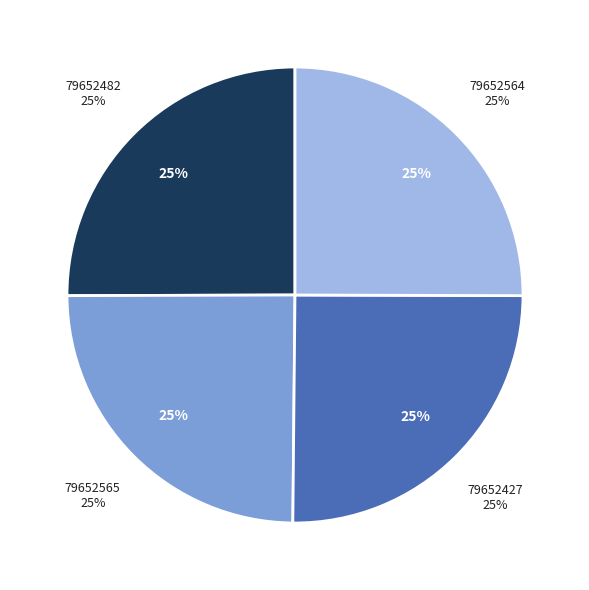

To the nearest percent, what portion does 79652565 represent?

25%